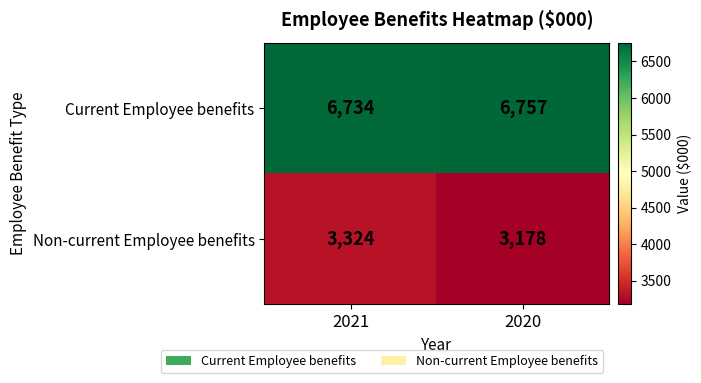

List the series in order of their overall mean, highest first.

Current Employee benefits, Non-current Employee benefits